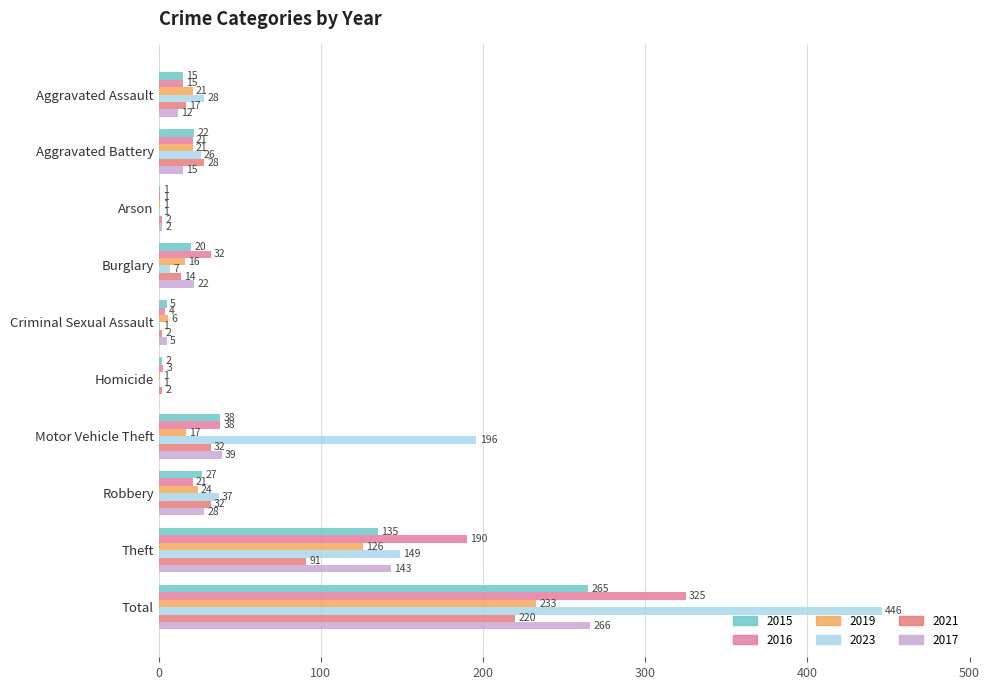

How many data points does each series have?

10